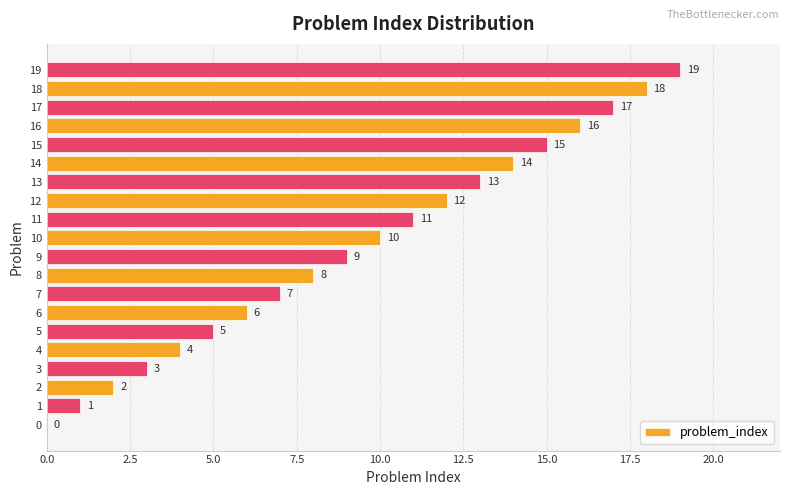

What is the change in value from 0 to 7?

+7